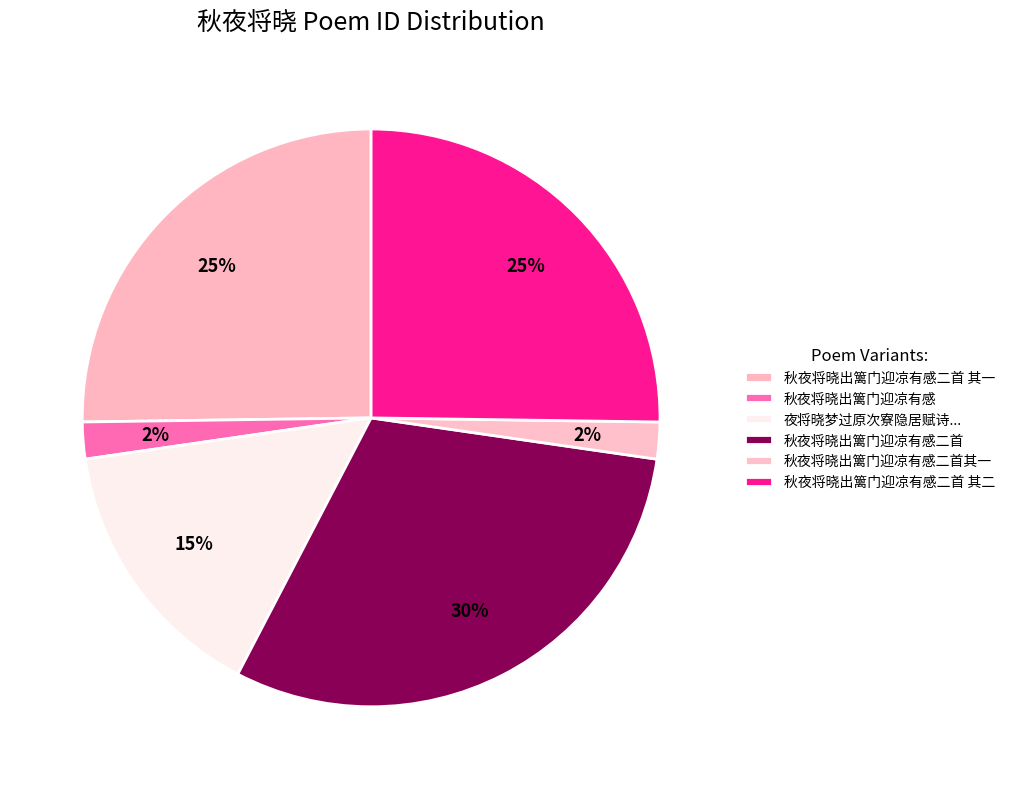

How many slices are in this pie chart?

6